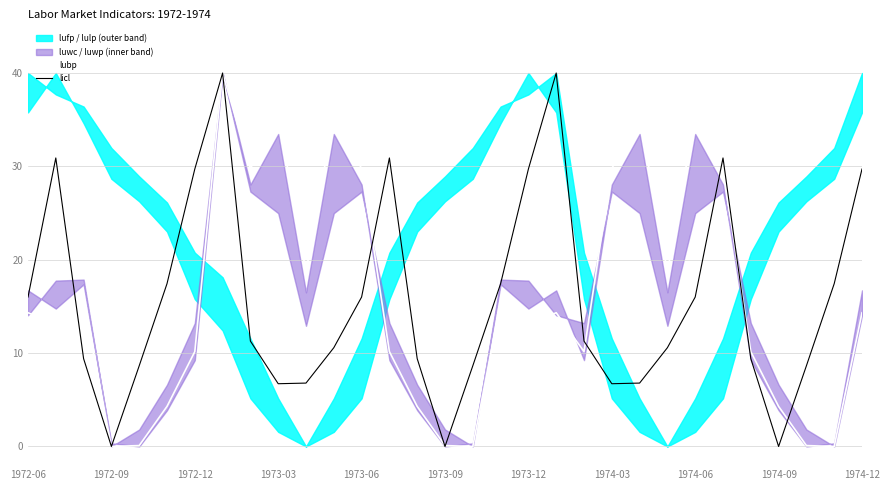

What is the greatest value displayed?

40.0